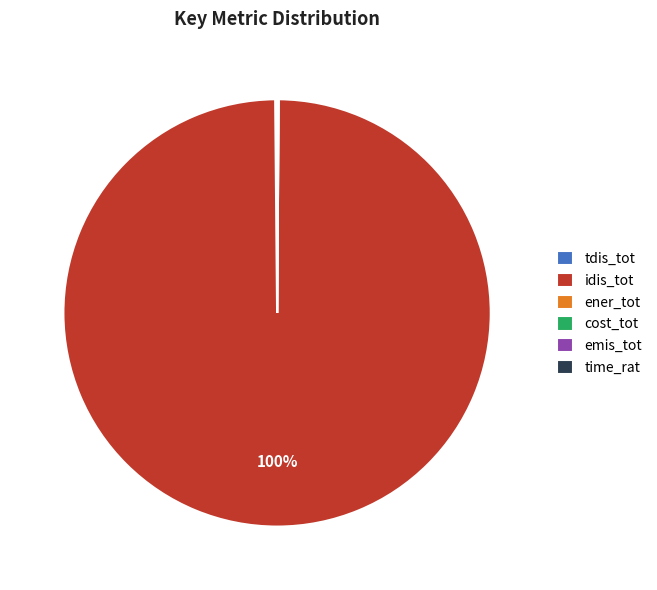

Which category has the biggest portion of the pie?

idis_tot